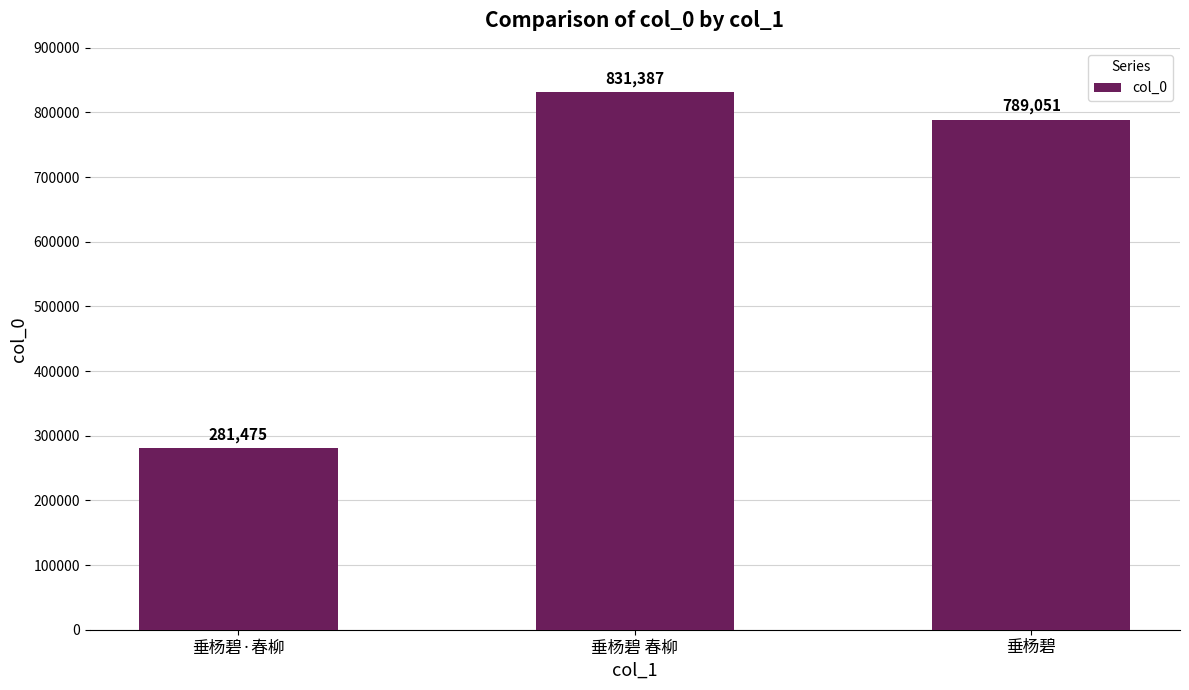

What is the sum of the values at 垂杨碧·春柳 and 垂杨碧 春柳?

1112862